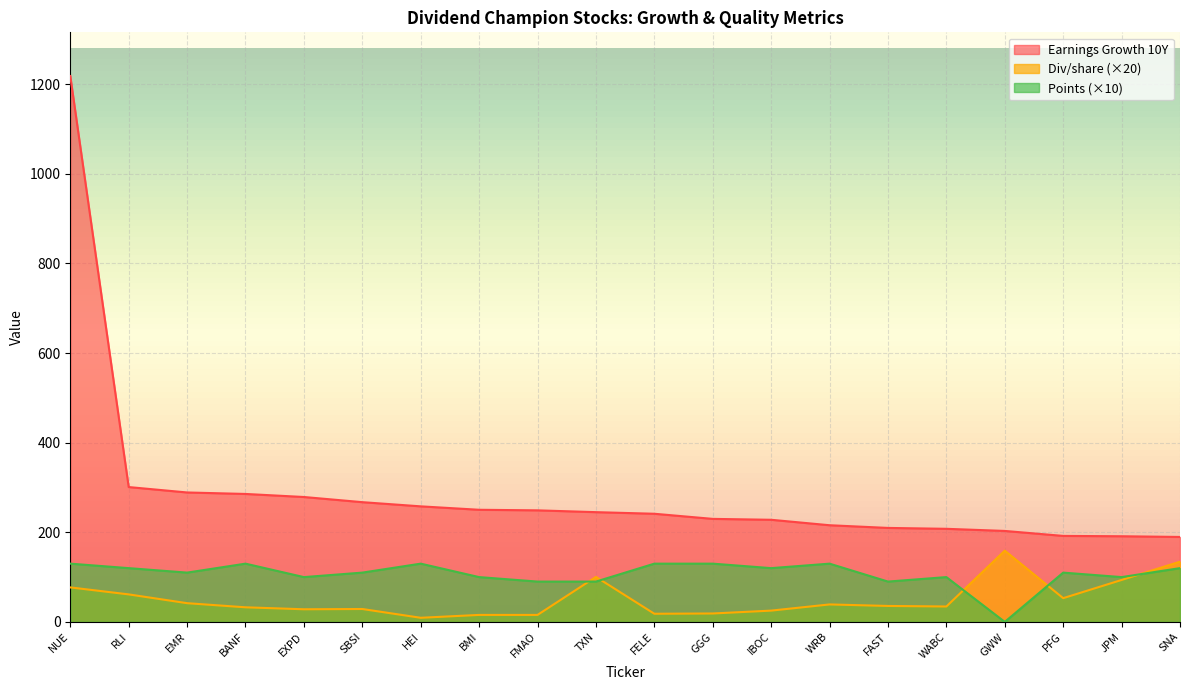

What is the difference between the highest and lowest values at GGG?

211.1